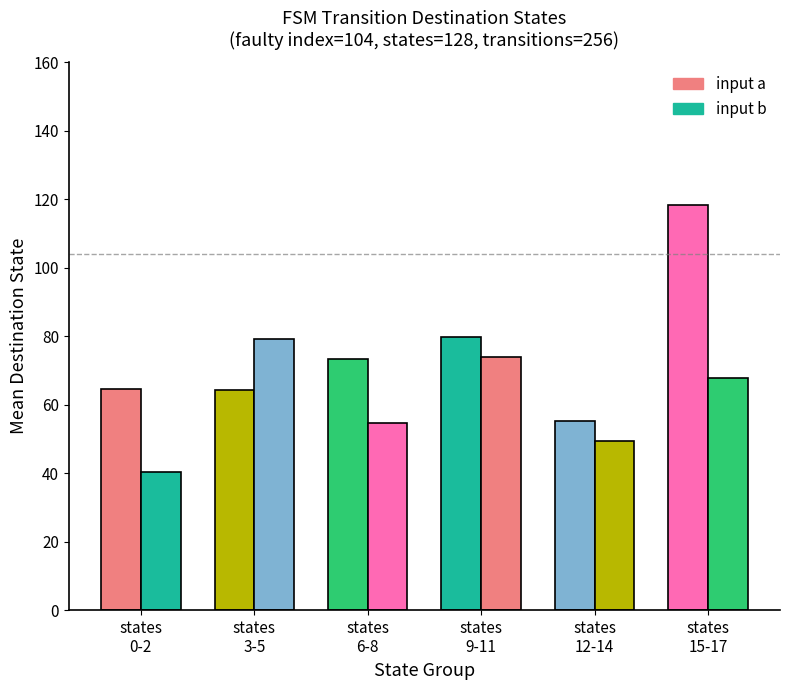

Does the chart contain stacked bars?

No